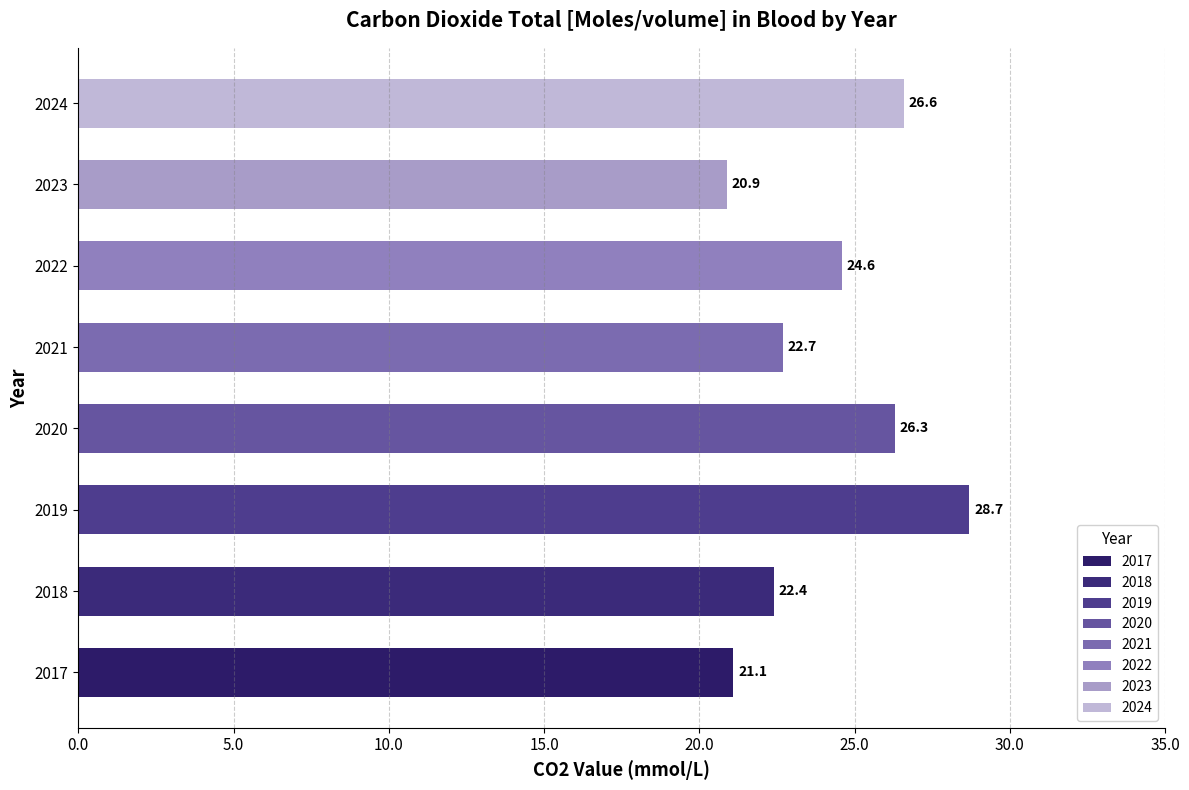

What is the greatest value displayed?

28.7